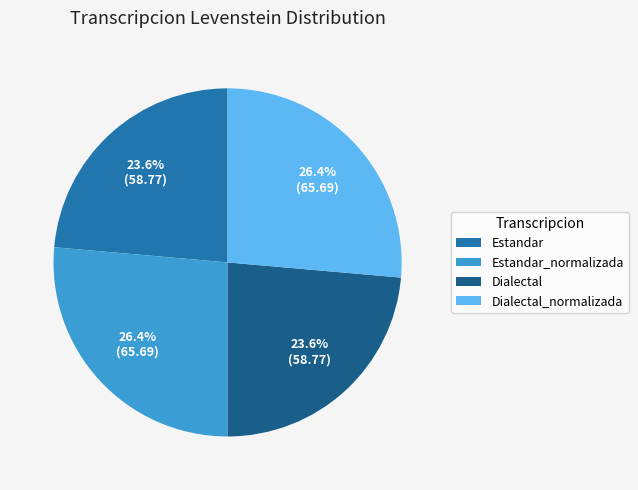

To the nearest percent, what is the difference between the largest and smallest slice percentages?

3%